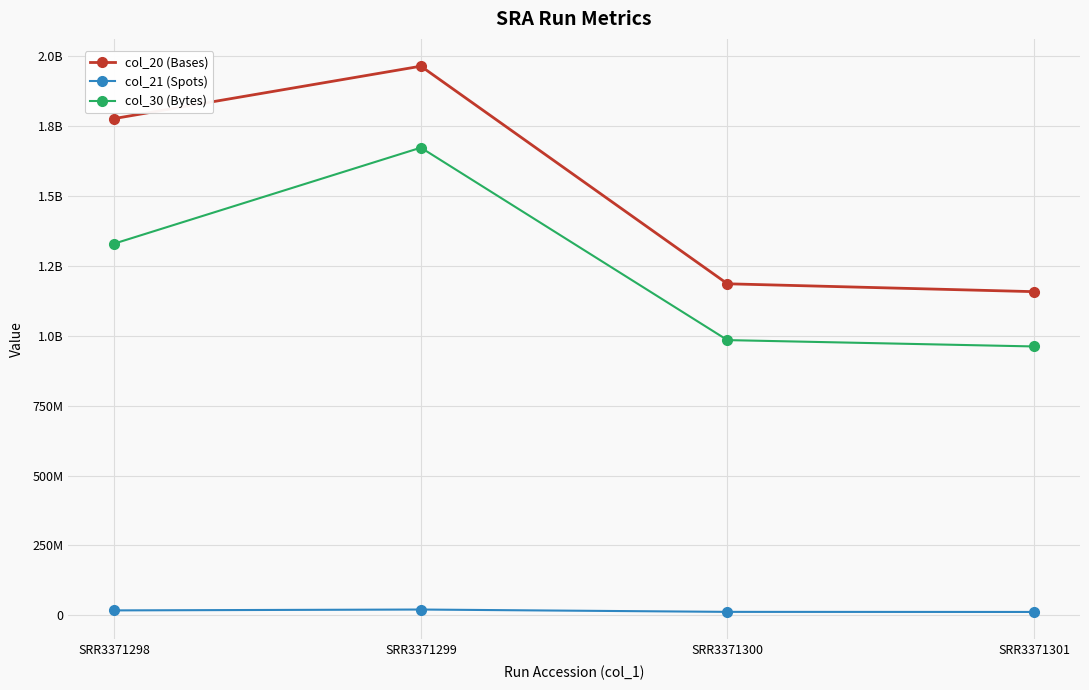

Does the chart have visible grid lines?

Yes